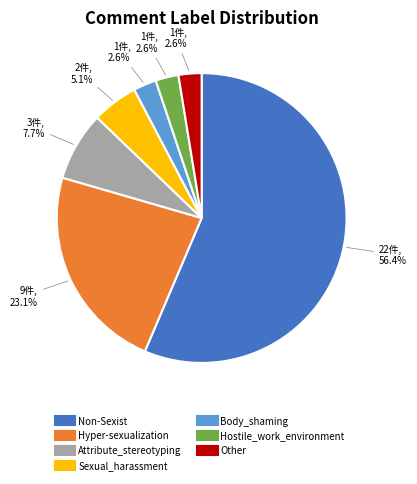

Approximately how many times larger is the value at Body_shaming compared to Hostile_work_environment?

1.0